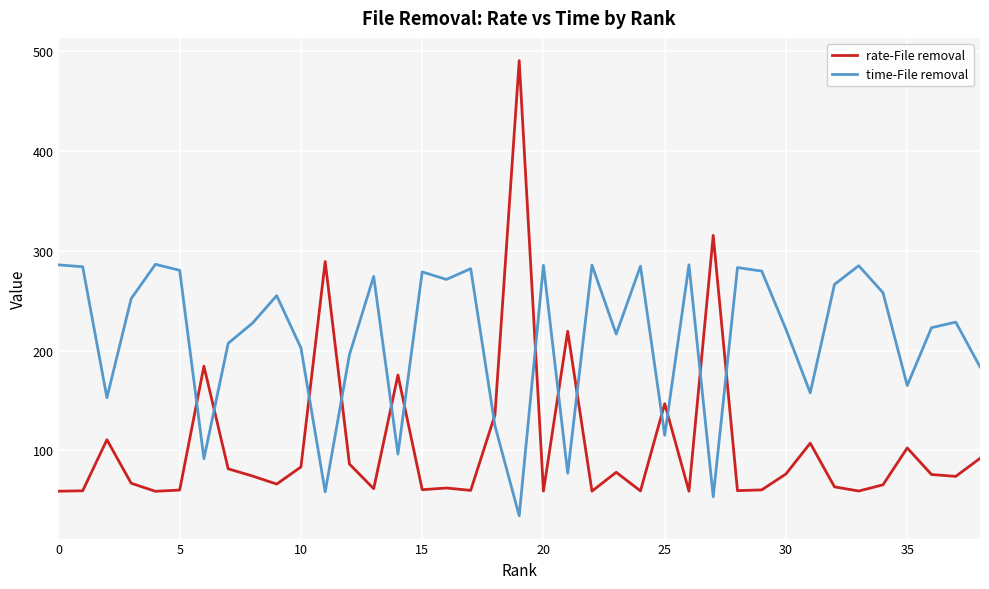

What is the difference between the maximum and minimum values in the rate-File removal series?

431.7